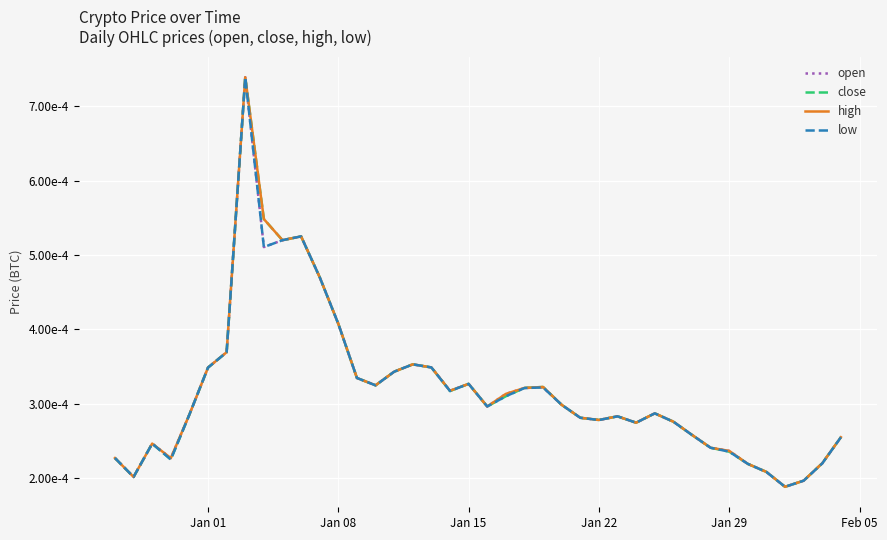

True or false: low has more than 0 points higher than both neighbors.

True